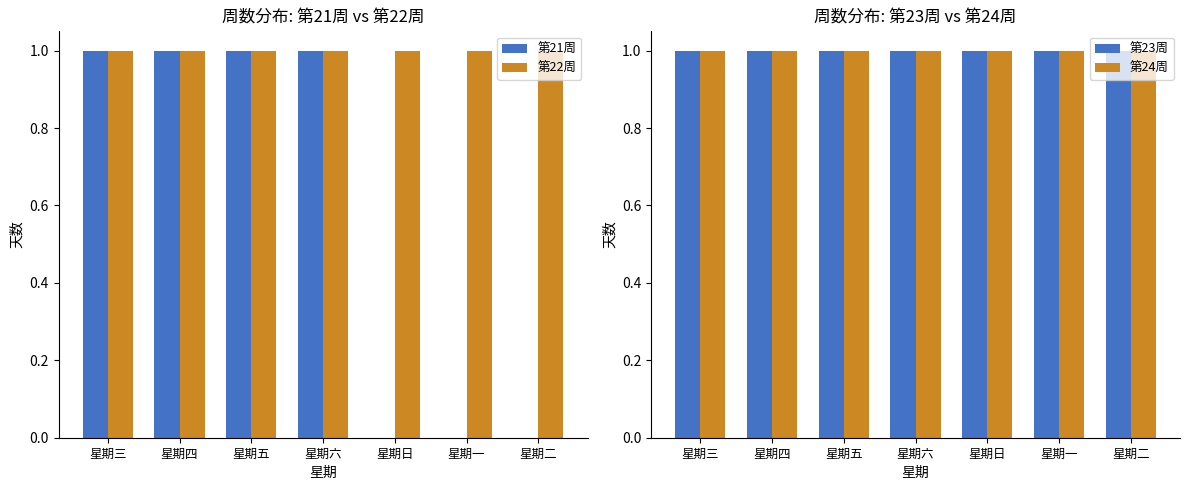

What is the sum of all 第21周 values?

4